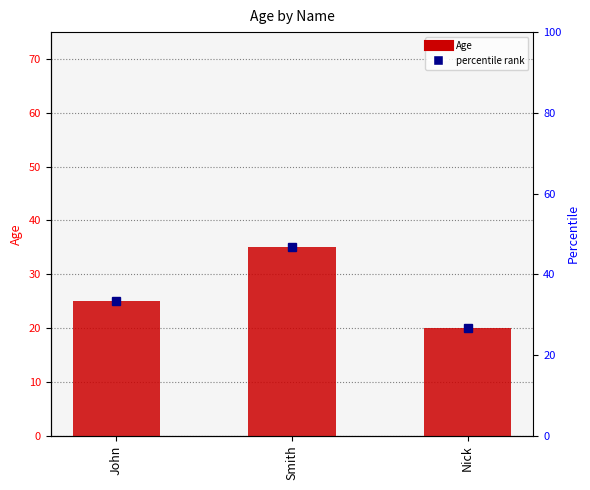

How many data points are less than 25?

1